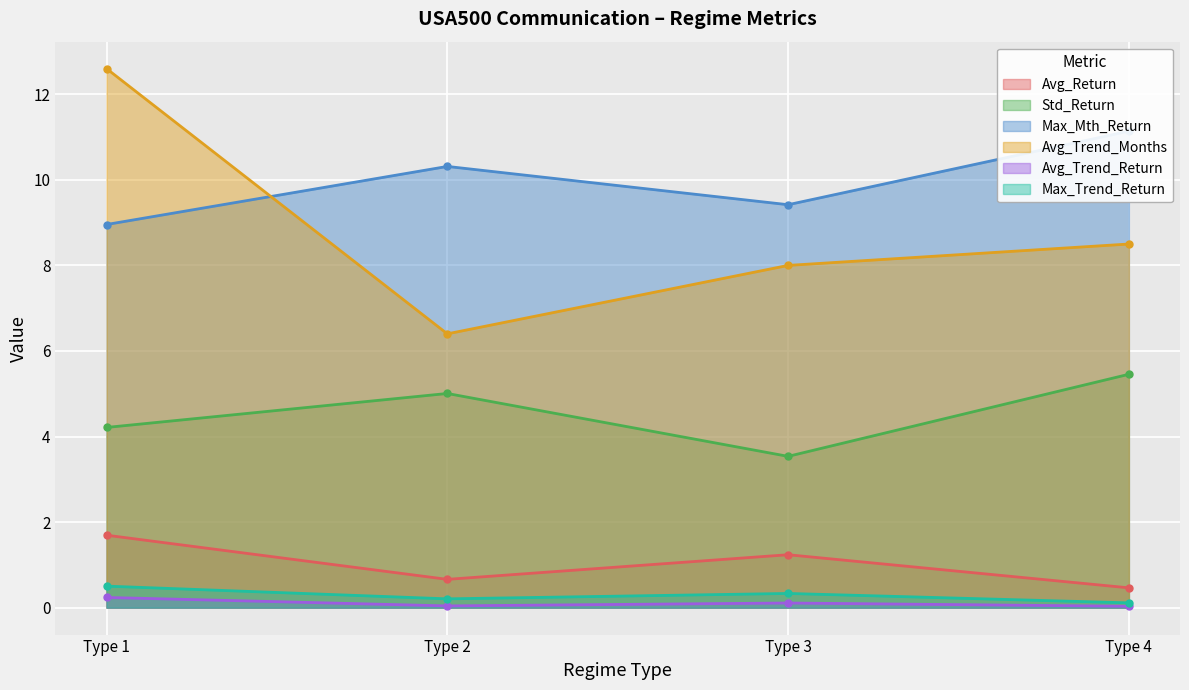

How many data points in Avg_Return are less than 1?

2